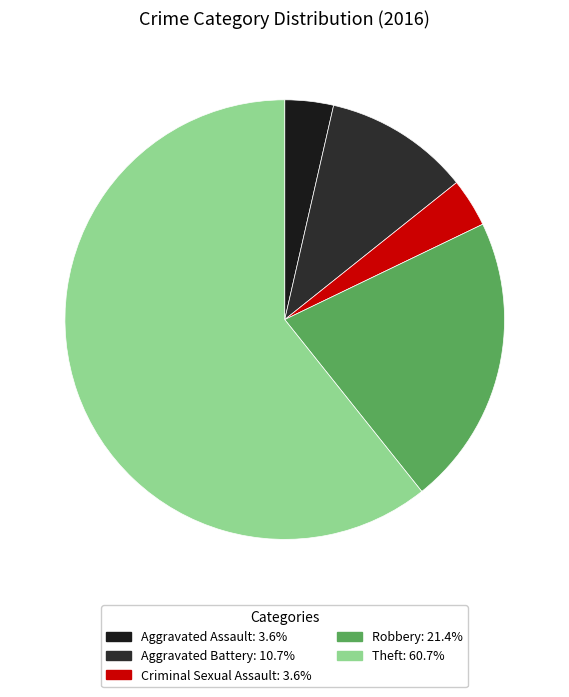

To the nearest percent, what percentage of the pie is Aggravated Battery?

11%